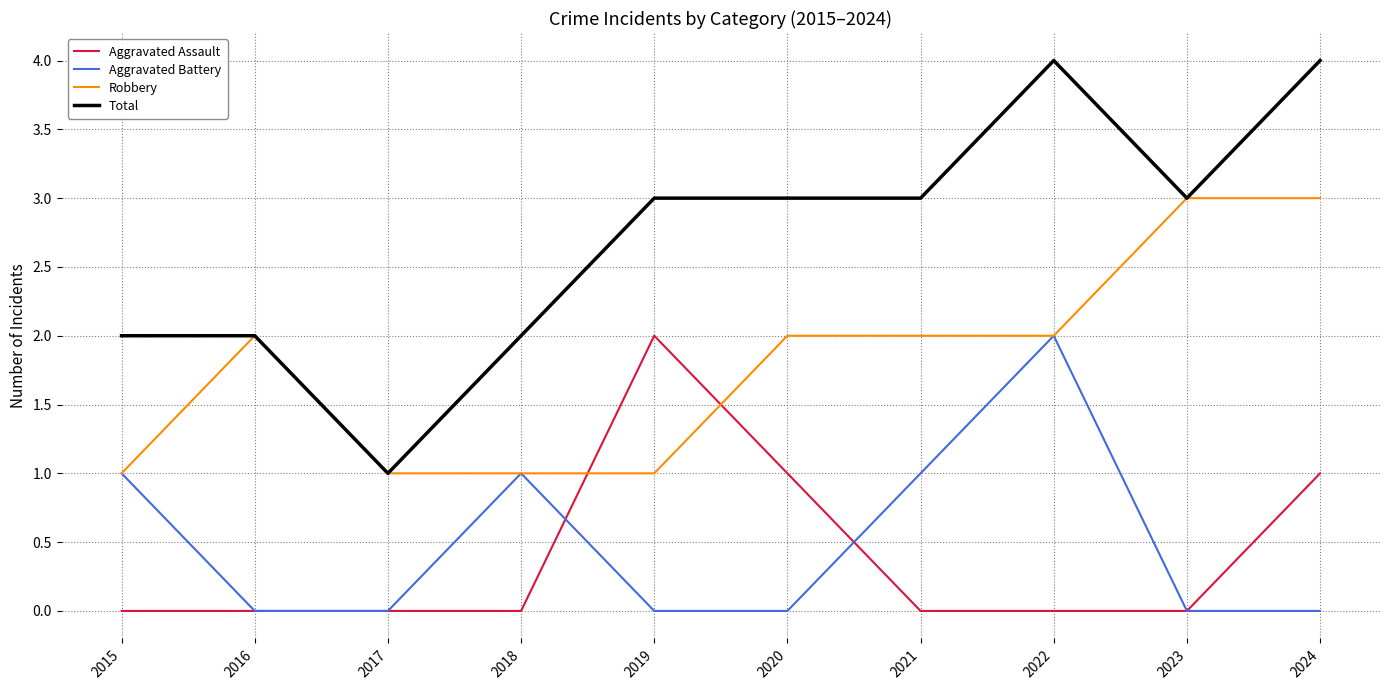

Does the chart have visible grid lines?

Yes